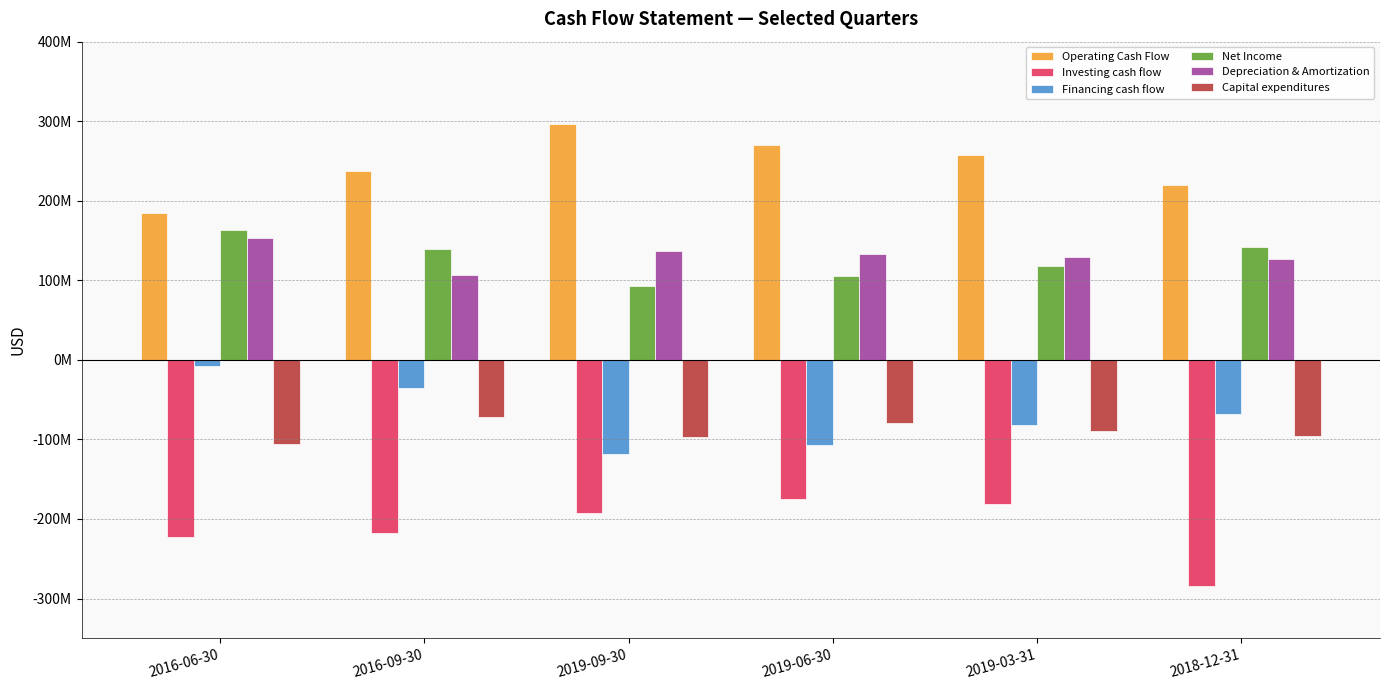

Does the chart contain stacked bars?

No